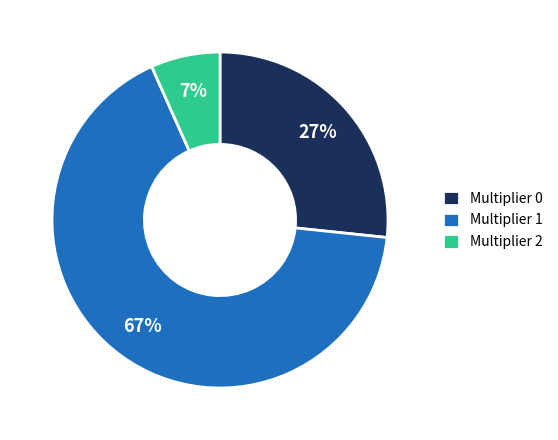

How many slices are in this pie chart?

3